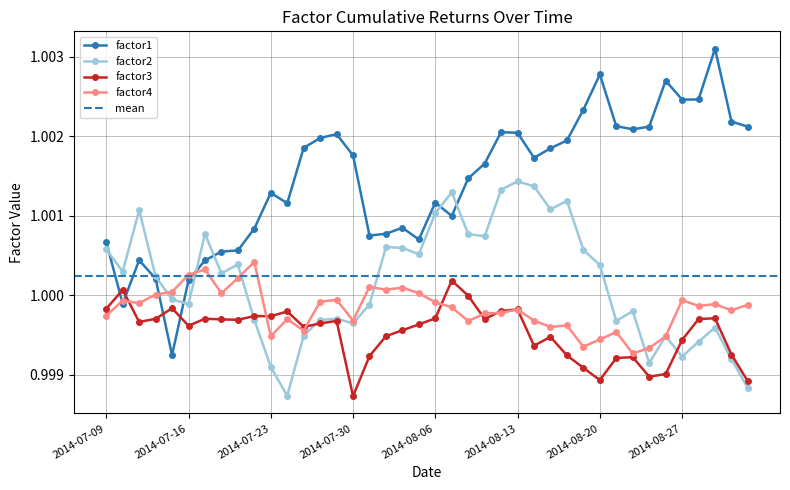

Which series ends up on top after the final intersection of factor4 and factor3?

factor4